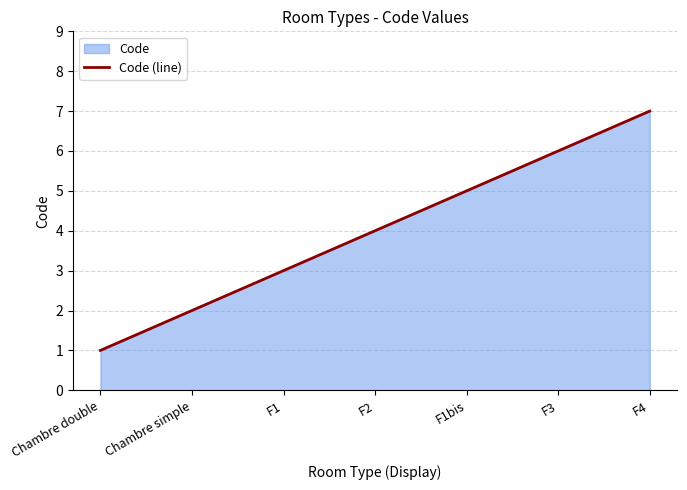

What is the change in value from F1 to F1bis?

+2